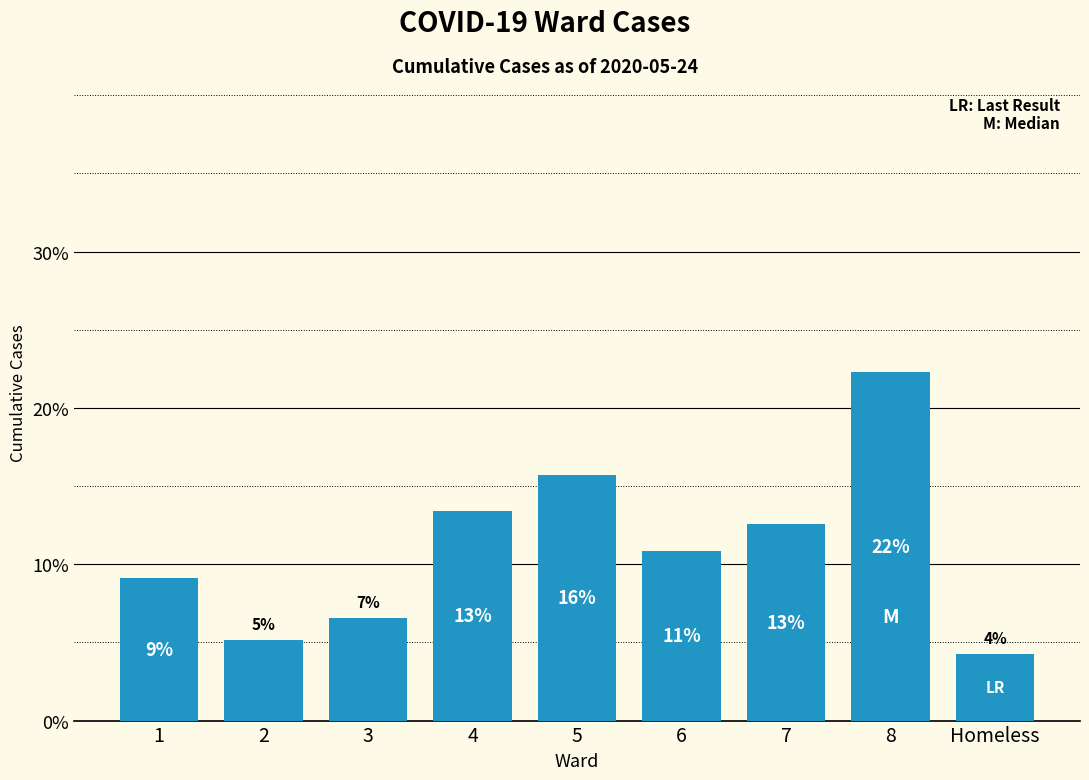

How many bars are there in total?

9